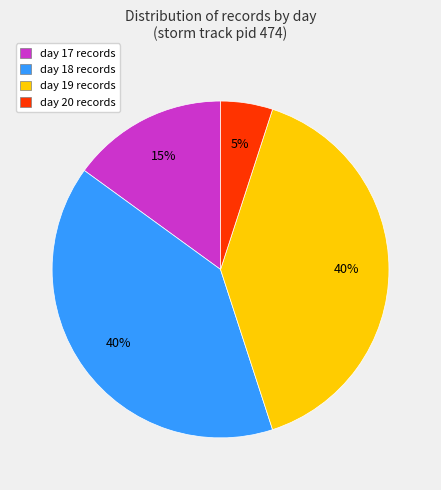

To the nearest percent, what is the average slice percentage?

25%